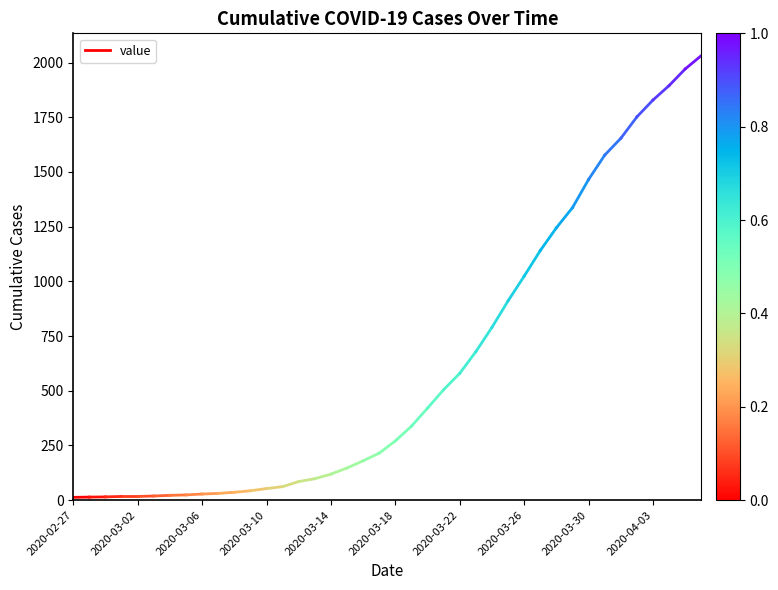

How many lines are shown in the chart?

1